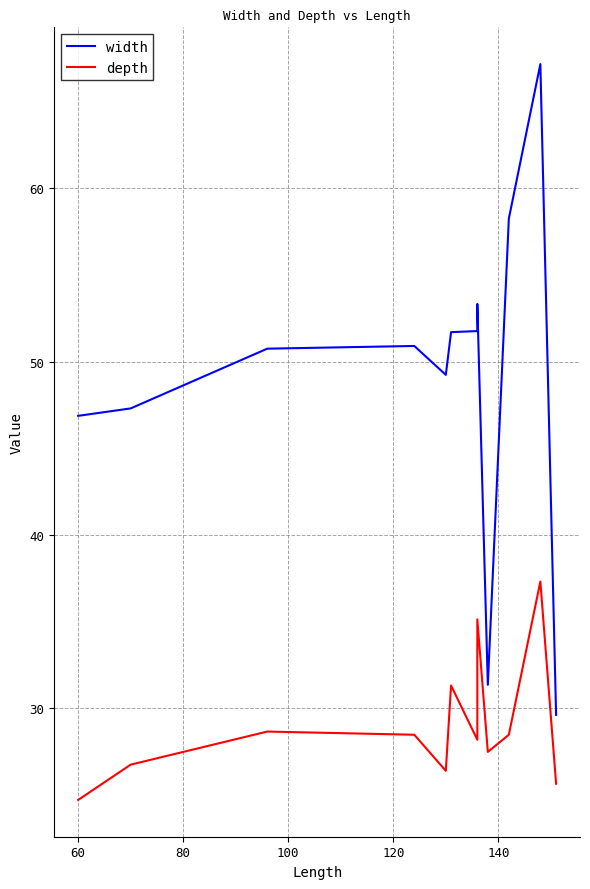

True or false: depth has more than 0 points higher than both neighbors.

True